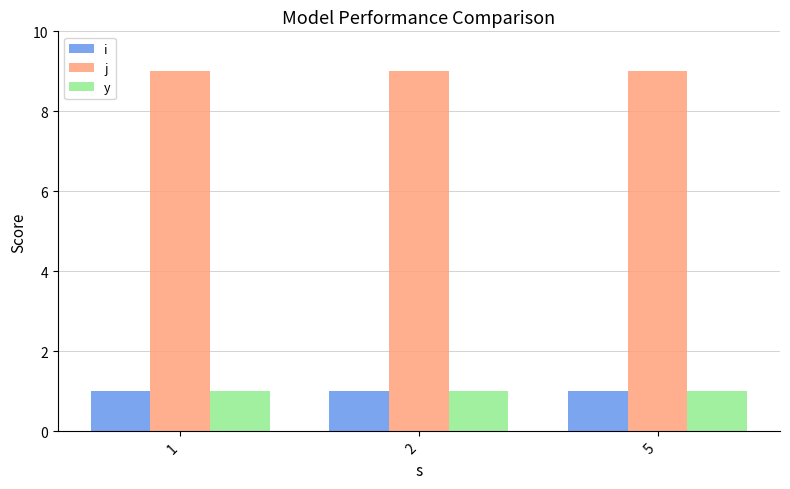

Is the value of j at 1 greater than the value of y at 2?

Yes